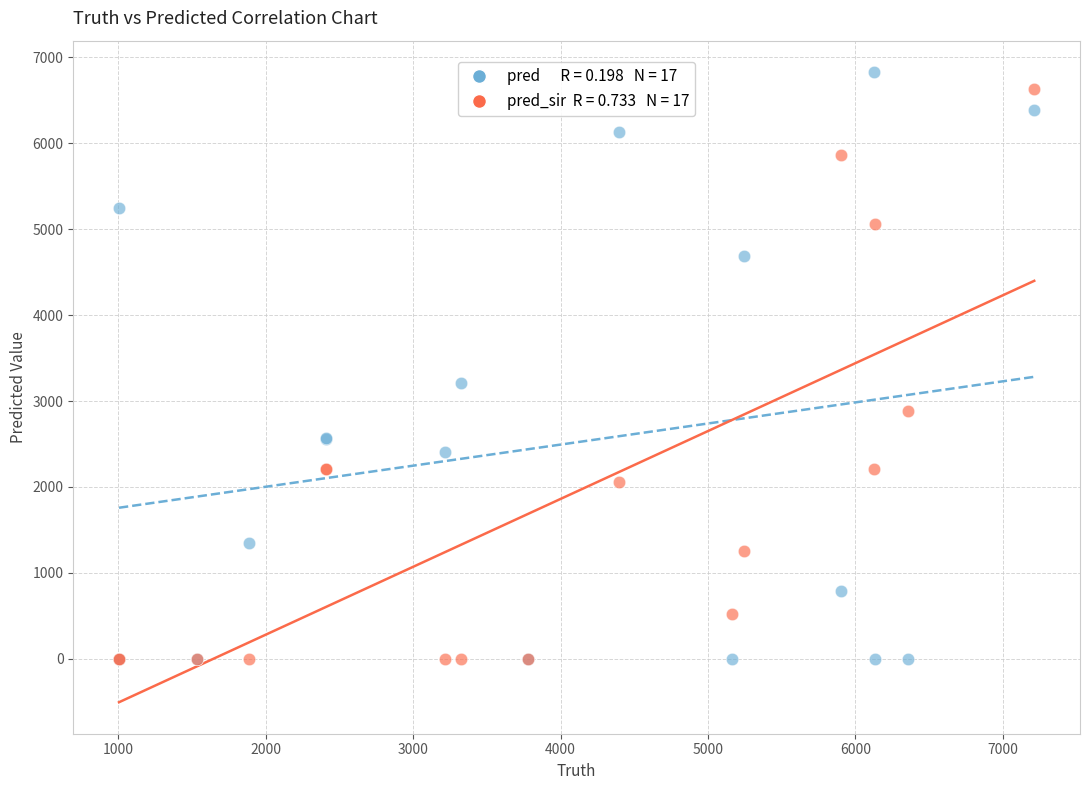

Across all series, what Y value is closest to 3413?

3214.0